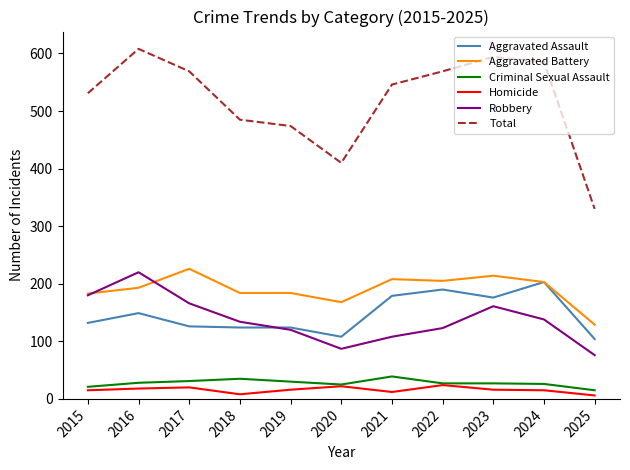

True or false: Robbery has a value of 242 at 2023.

False